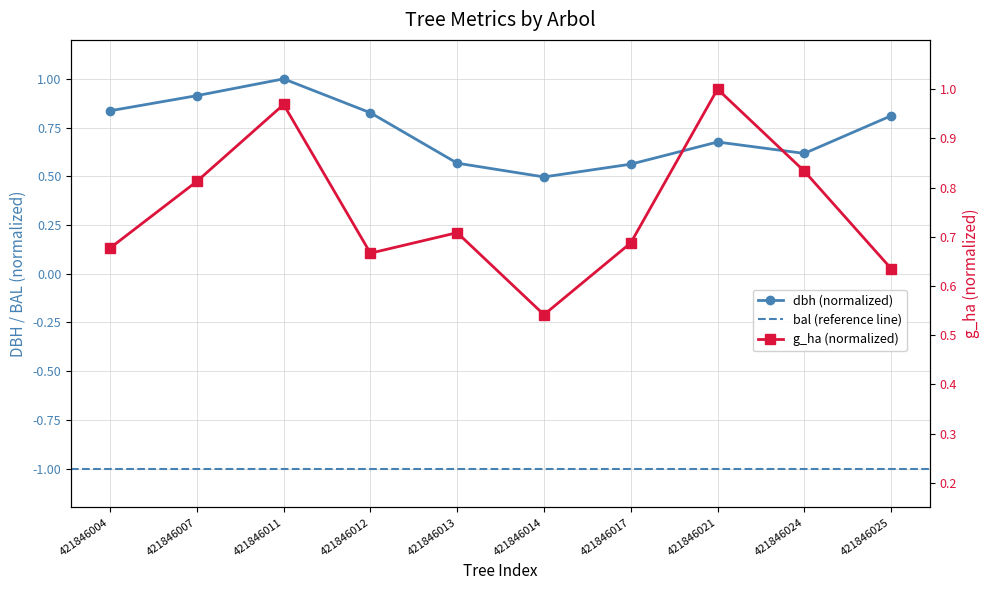

At which category does dbh reach its first local peak?

421846011